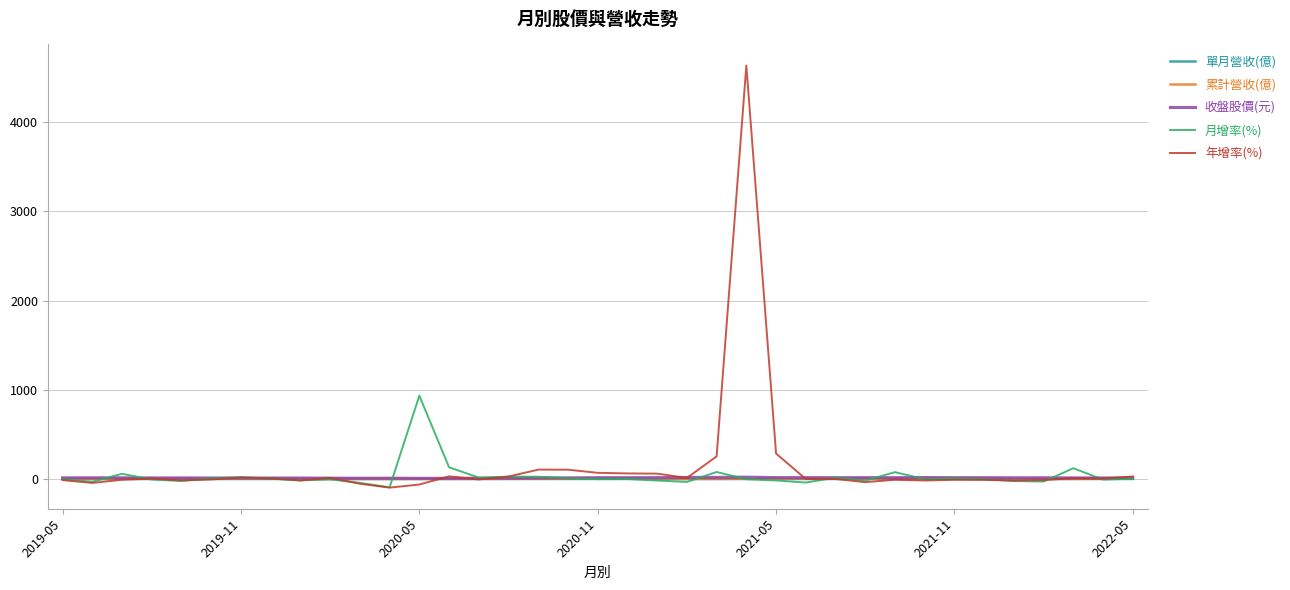

Which series has the widest spread of values?

年增率(%)